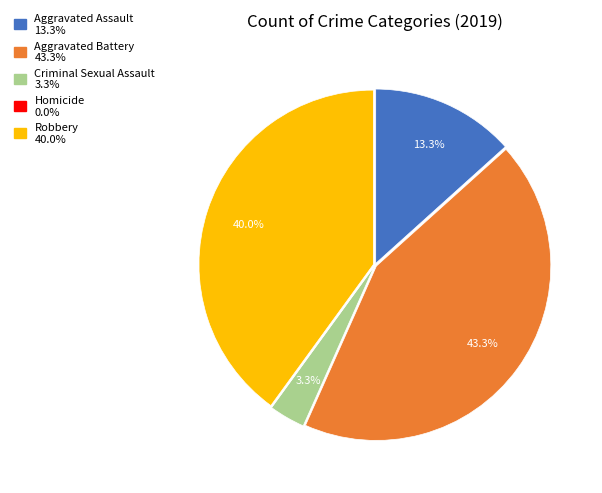

Which category has the biggest portion of the pie?

Aggravated Battery